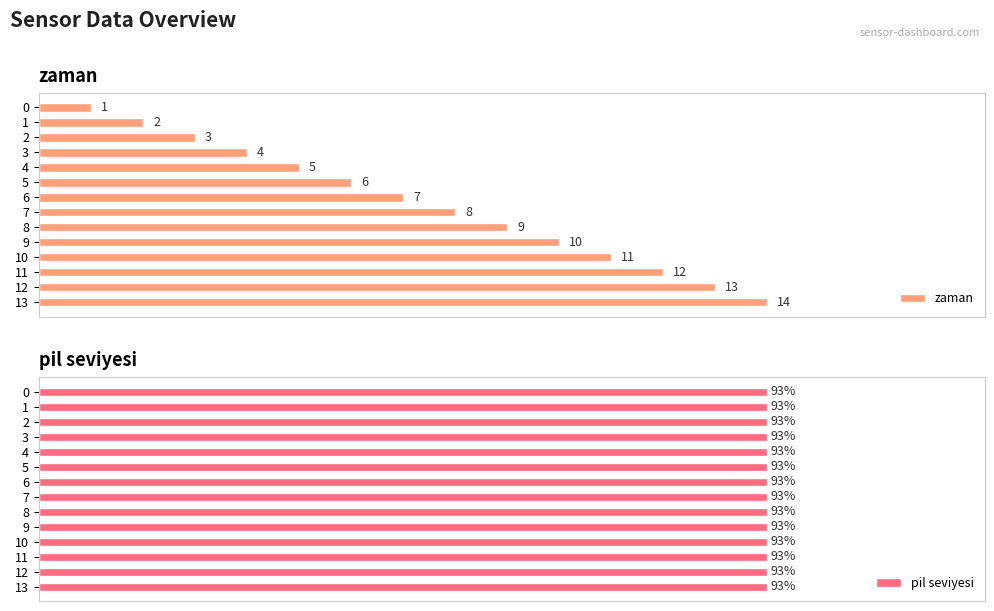

List the labels in order of zaman value, smallest first.

0, 1, 2, 3, 4, 5, 6, 7, 8, 9, 10, 11, 12, 13